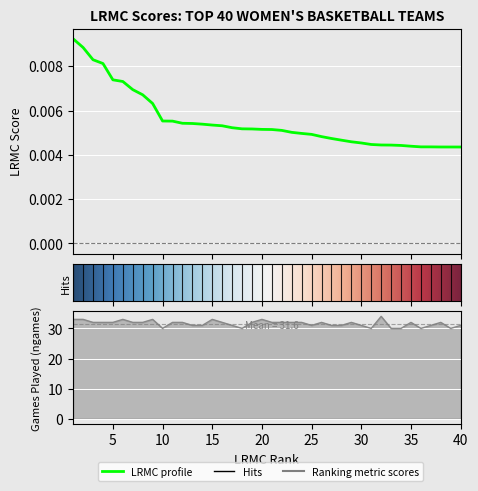

At which category does the chart reach its minimum across all series?

40